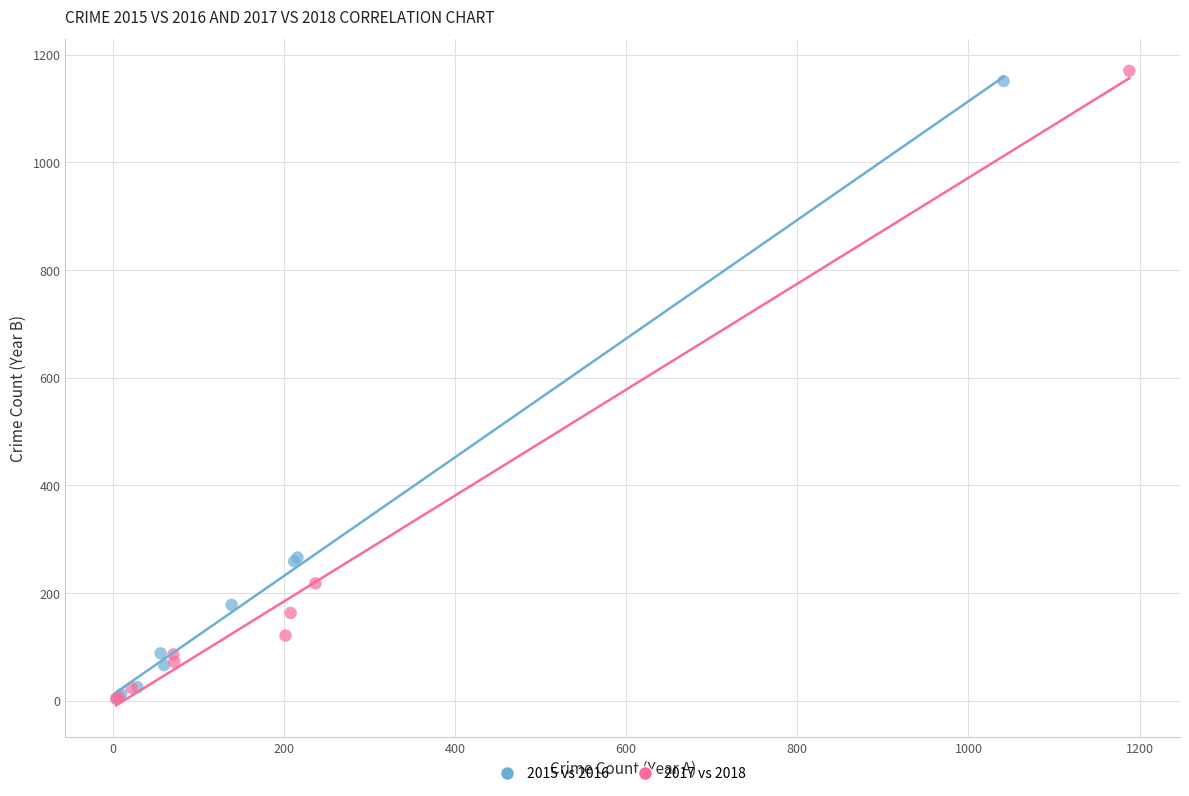

Which series has the widest spread of Y values?

2017 vs 2018